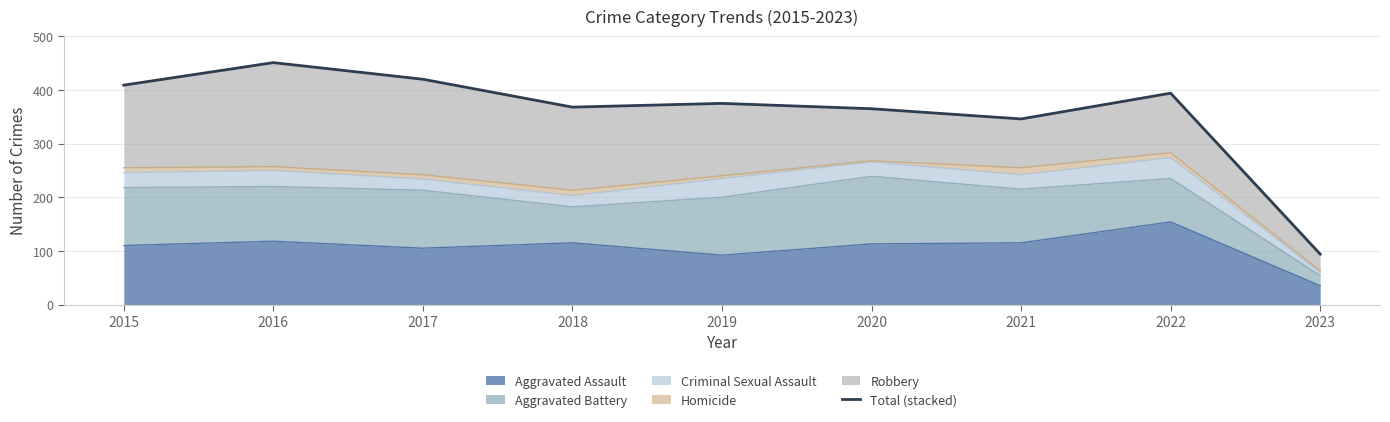

Where is the first local minimum?

2018